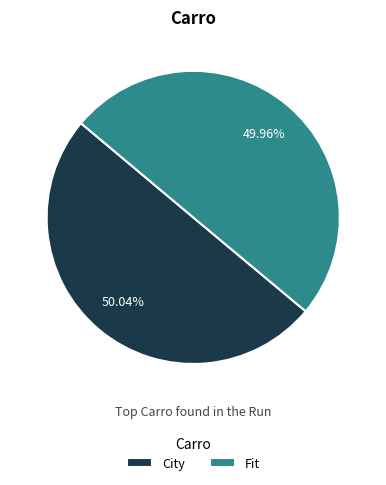

Combined, do City and Fit account for over 50%?

Yes